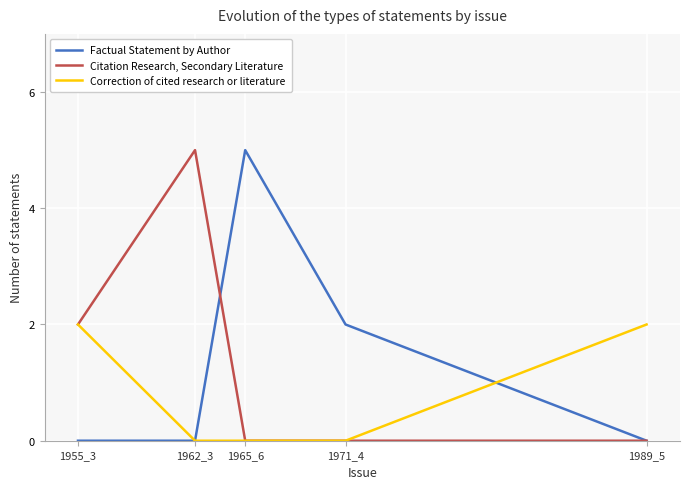

What is the maximum value shown in the chart?

5